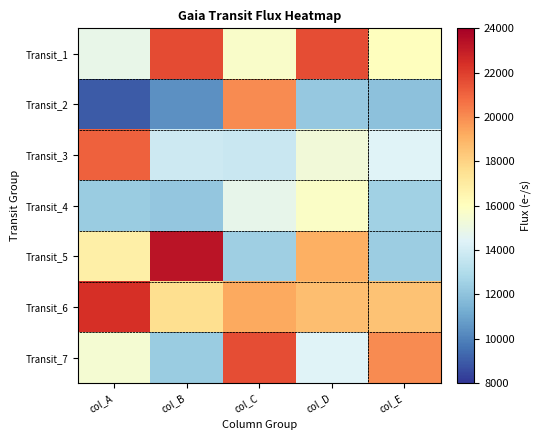

Reading right to left, what are all the values shown in this chart?

Transit_1: col_E=16042.1	col_D=21588.4	col_C=15703.3	col_B=21626.0	col_A=14827.2
Transit_2: col_E=11998.2	col_D=12241.6	col_C=20062.0	col_B=10435.1	col_A=8980.7
Transit_3: col_E=14429.0	col_D=15298.0	col_C=13702.3	col_B=13871.0	col_A=21065.9
Transit_4: col_E=12530.1	col_D=15802.2	col_C=14754.6	col_B=12139.6	col_A=12327.6
Transit_5: col_E=12416.0	col_D=19097.7	col_C=12445.9	col_B=23280.2	col_A=16790.7
Transit_6: col_E=18520.9	col_D=18638.8	col_C=19273.3	col_B=17623.9	col_A=22403.9
Transit_7: col_E=20062.0	col_D=14429.0	col_C=21588.4	col_B=12327.6	col_A=15486.3